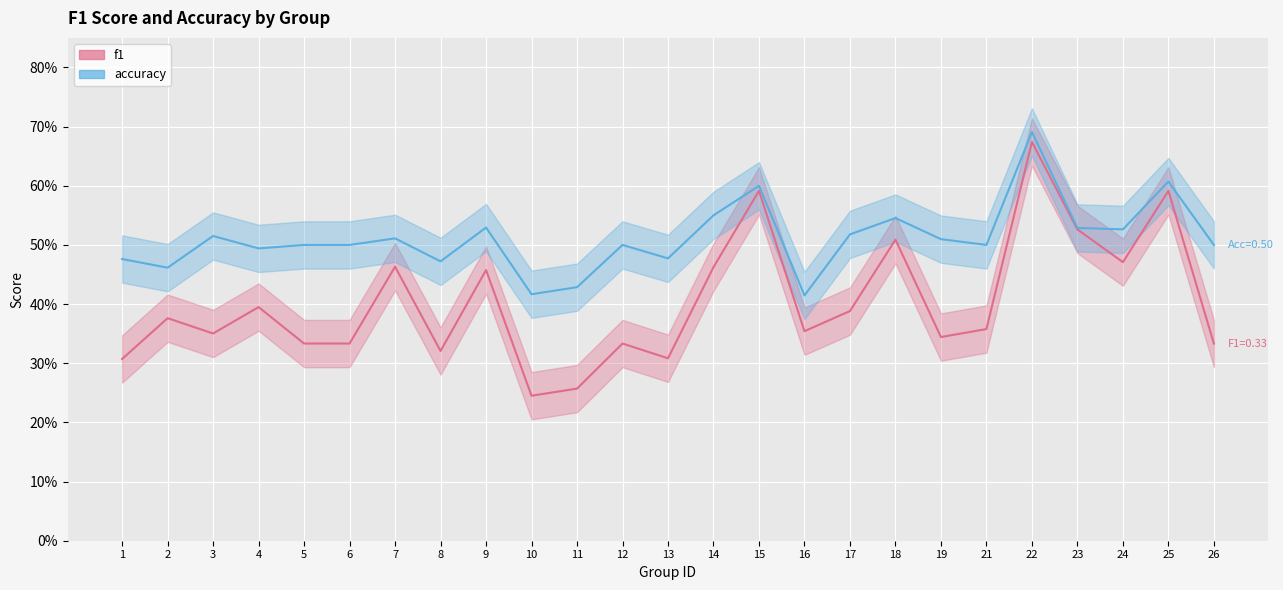

Is this an area chart (filled region under the line)?

No